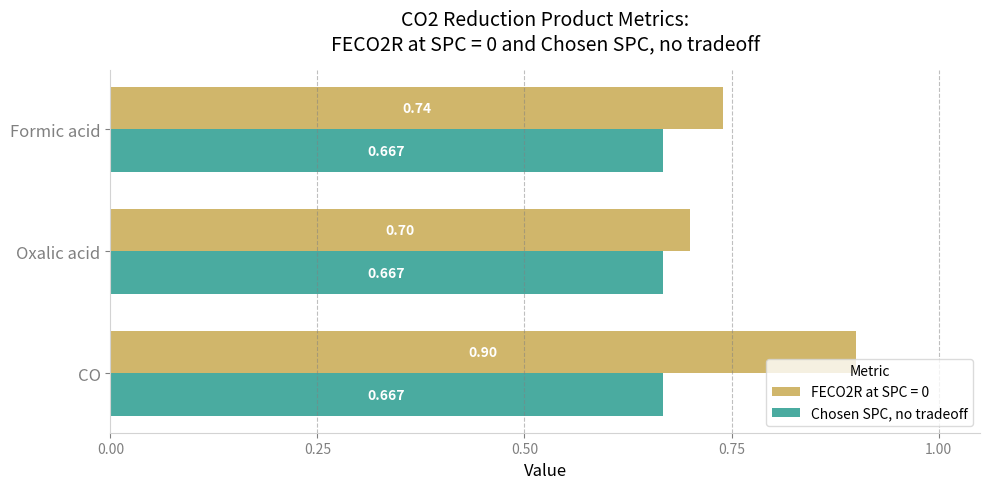

Which category has the highest value in the FECO2R at SPC = 0 series?

CO